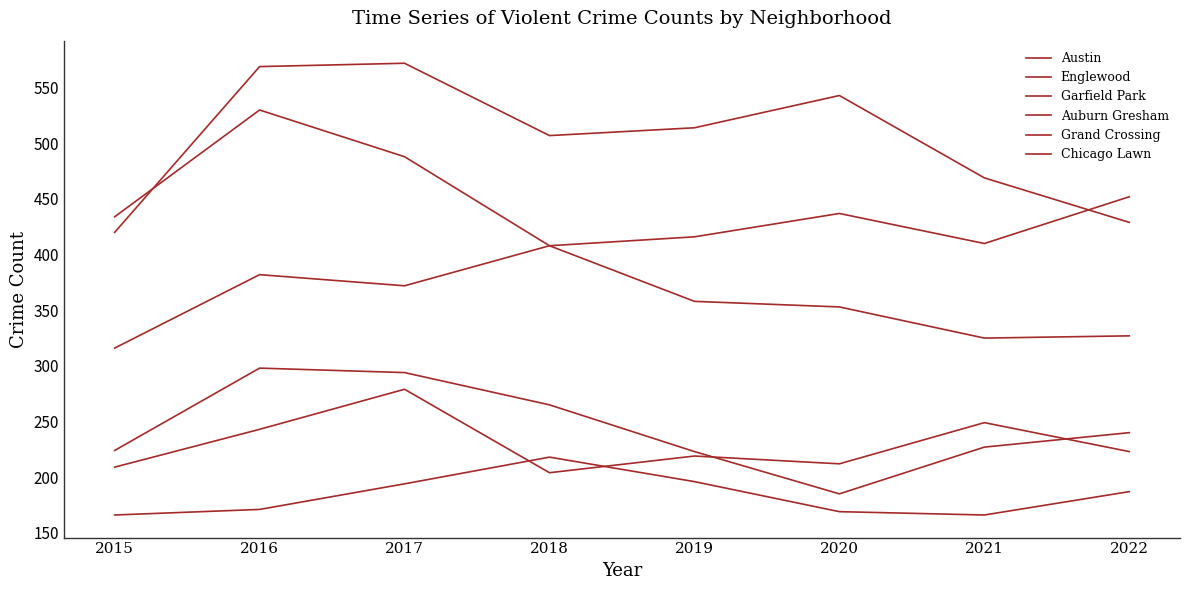

What are all the series names shown in the legend?

Austin, Englewood, Garfield Park, Auburn Gresham, Grand Crossing, Chicago Lawn